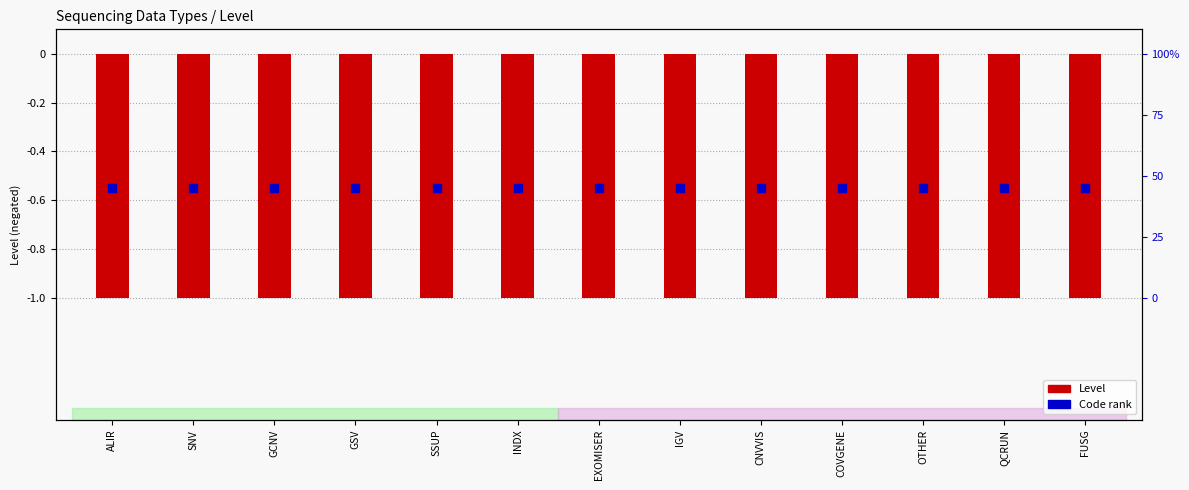

Which series reaches the maximum Y coordinate?

Code count